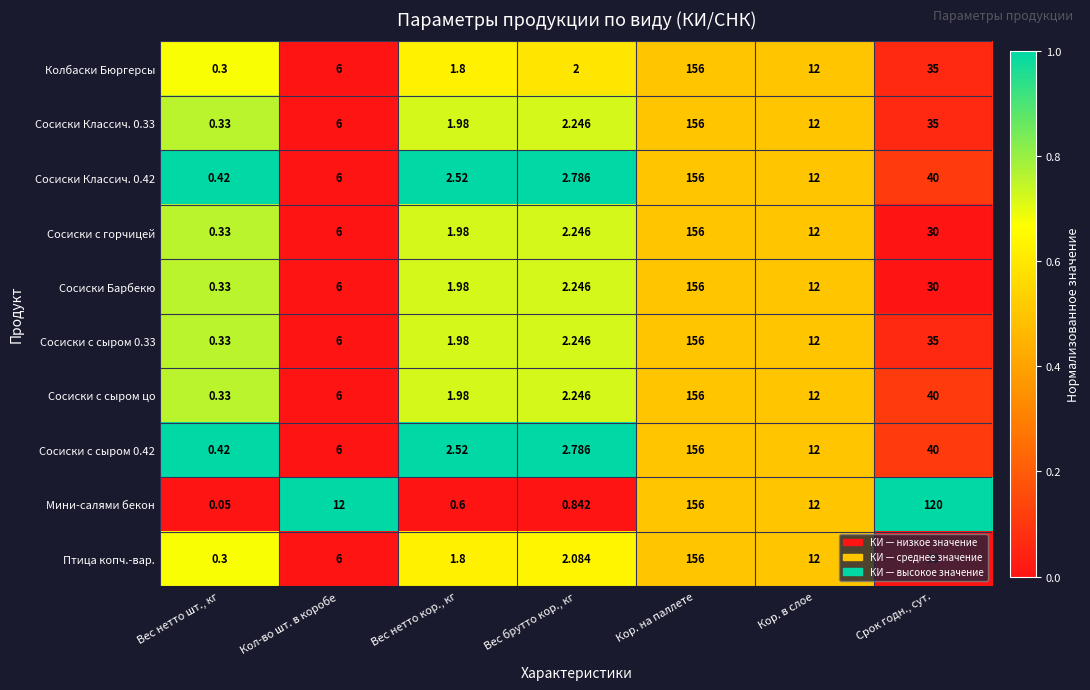

List the labels in order of Колбаски Бюргерсы value, largest first.

Кор. на паллете, Срок годн., сут., Кор. в слое, Кол-во шт. в коробе, Вес брутто кор., кг, Вес нетто кор., кг, Вес нетто шт., кг